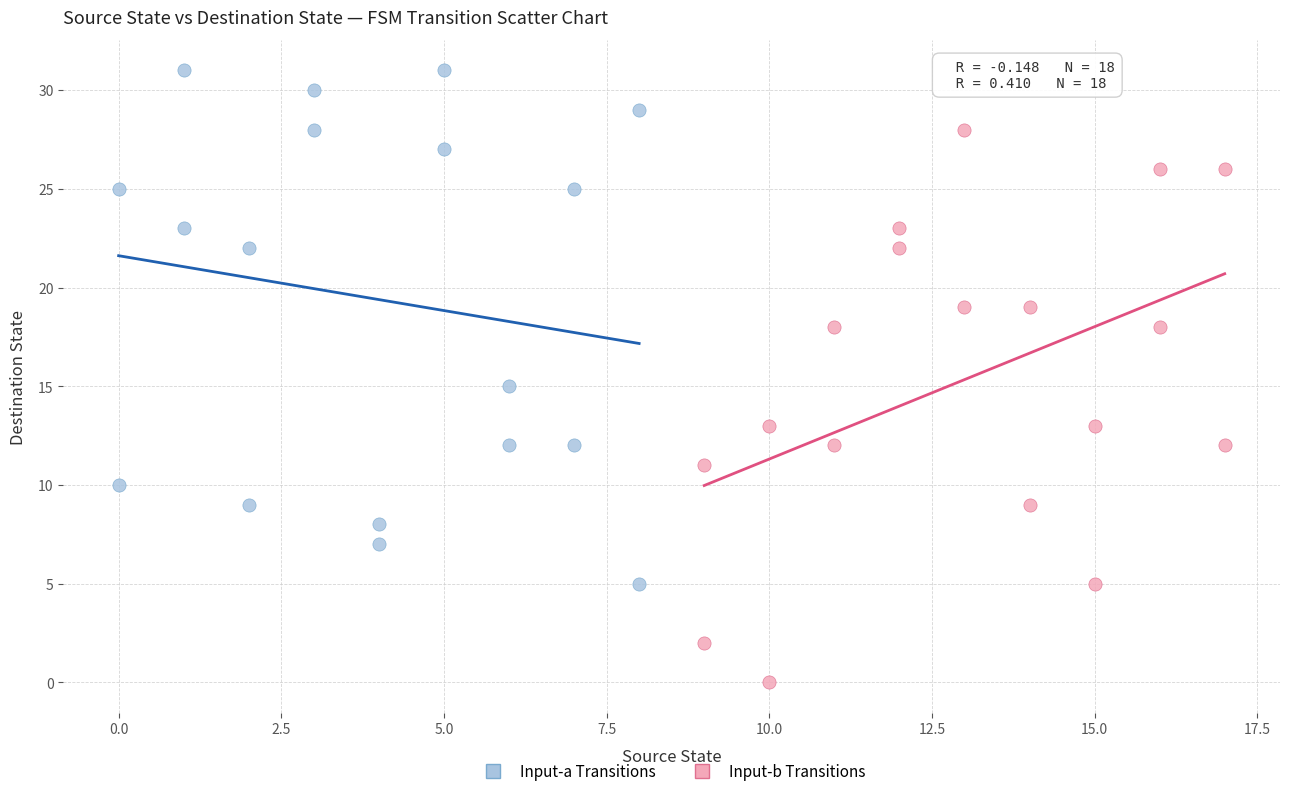

Which series has the largest Y range (max minus min)?

Input-b Transitions